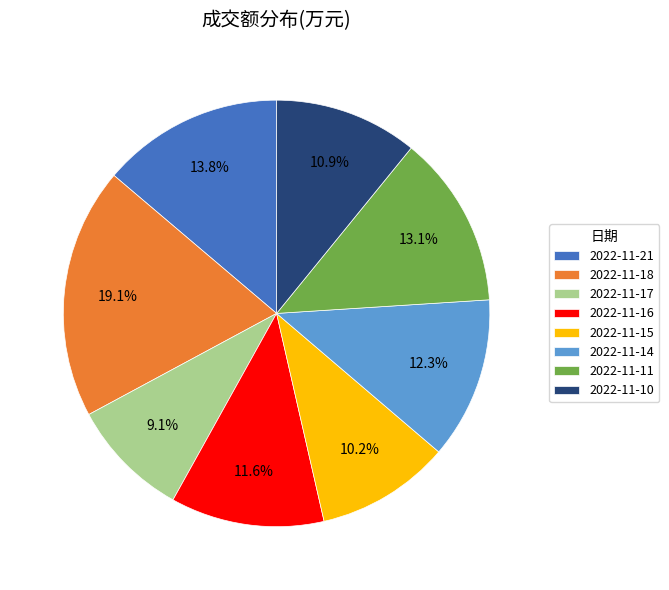

Rank the categories by value from highest to lowest.

2022-11-18, 2022-11-21, 2022-11-11, 2022-11-14, 2022-11-16, 2022-11-10, 2022-11-15, 2022-11-17